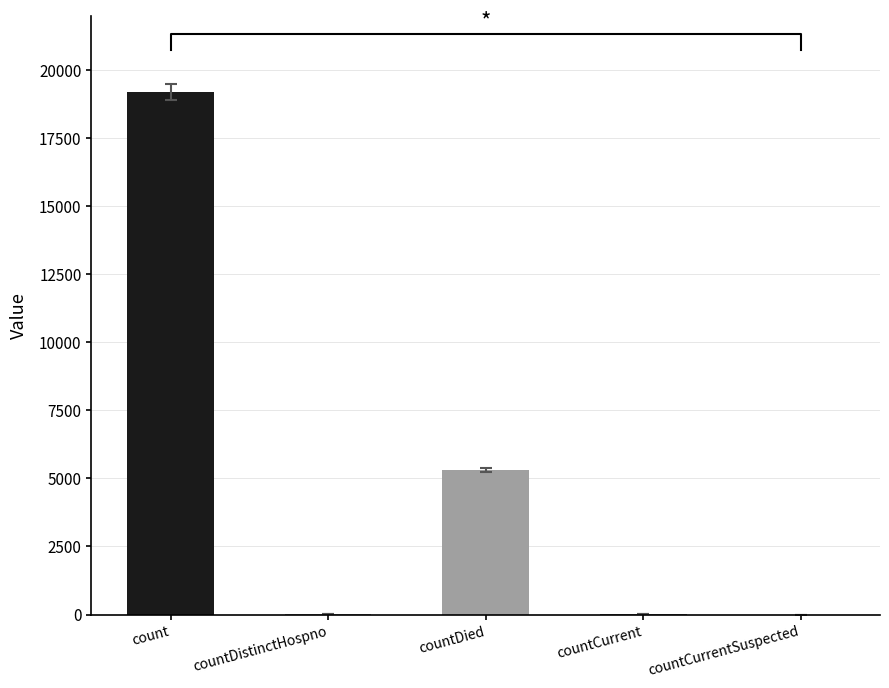

List the labels in order of value, smallest first.

countCurrentSuspected, countDistinctHospno, countCurrent, countDied, count